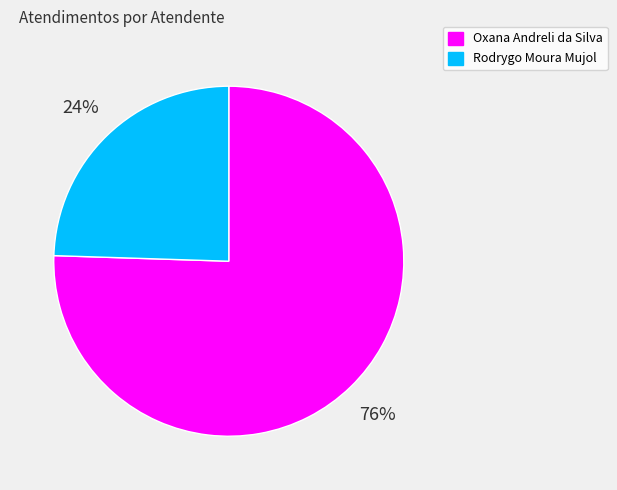

True or false: Rodrygo Moura Mujol accounts for 24% of the total.

True